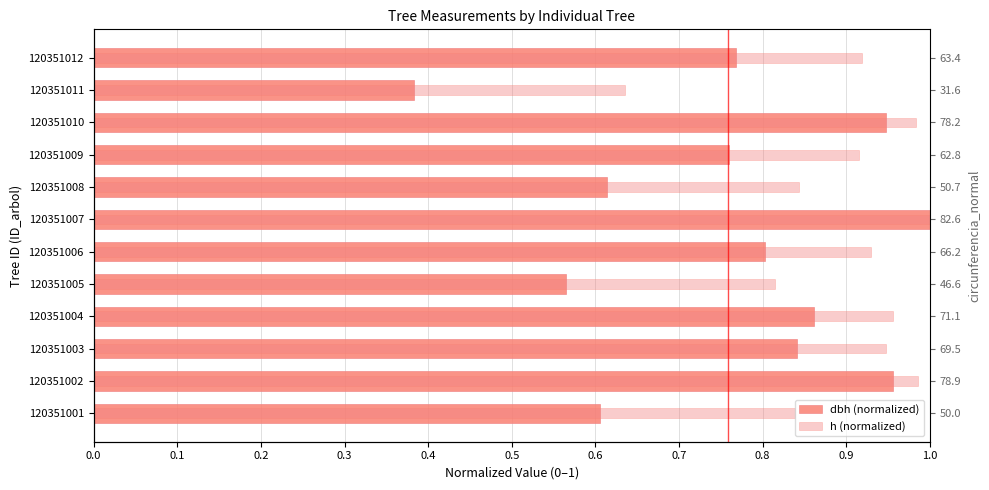

Reading left to right, what are all the values shown in this chart?

dbh (normalized): 0.6	1.0	0.8	0.9	0.6	0.8	1.0	0.6	0.8	0.9	0.4	0.8
h (normalized): 0.8	1.0	0.9	1.0	0.8	0.9	1.0	0.8	0.9	1.0	0.6	0.9